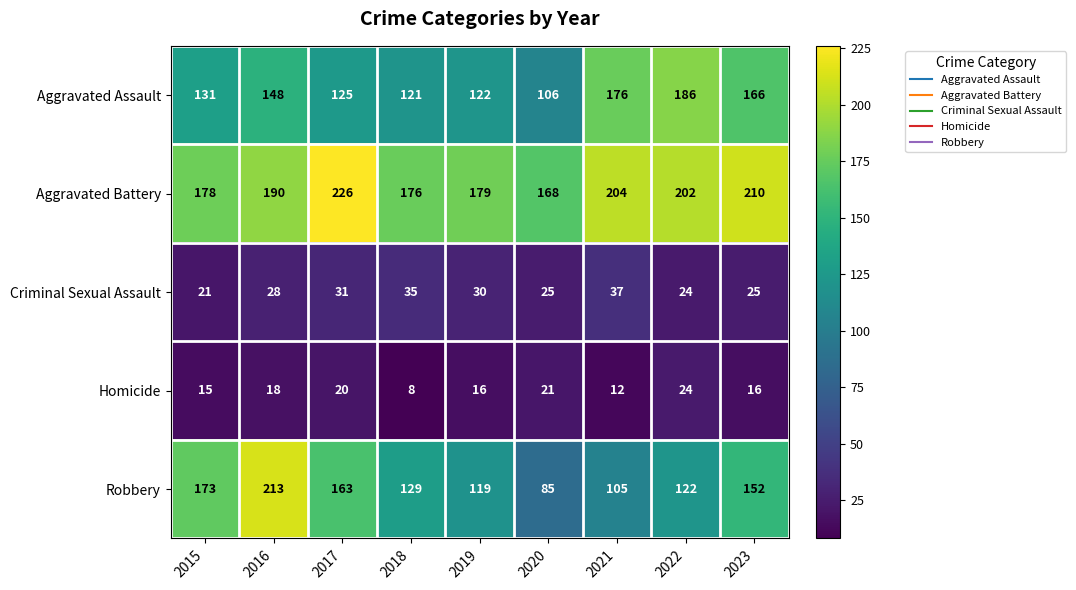

The value of Robbery at 2021 is 105. True or false?

True